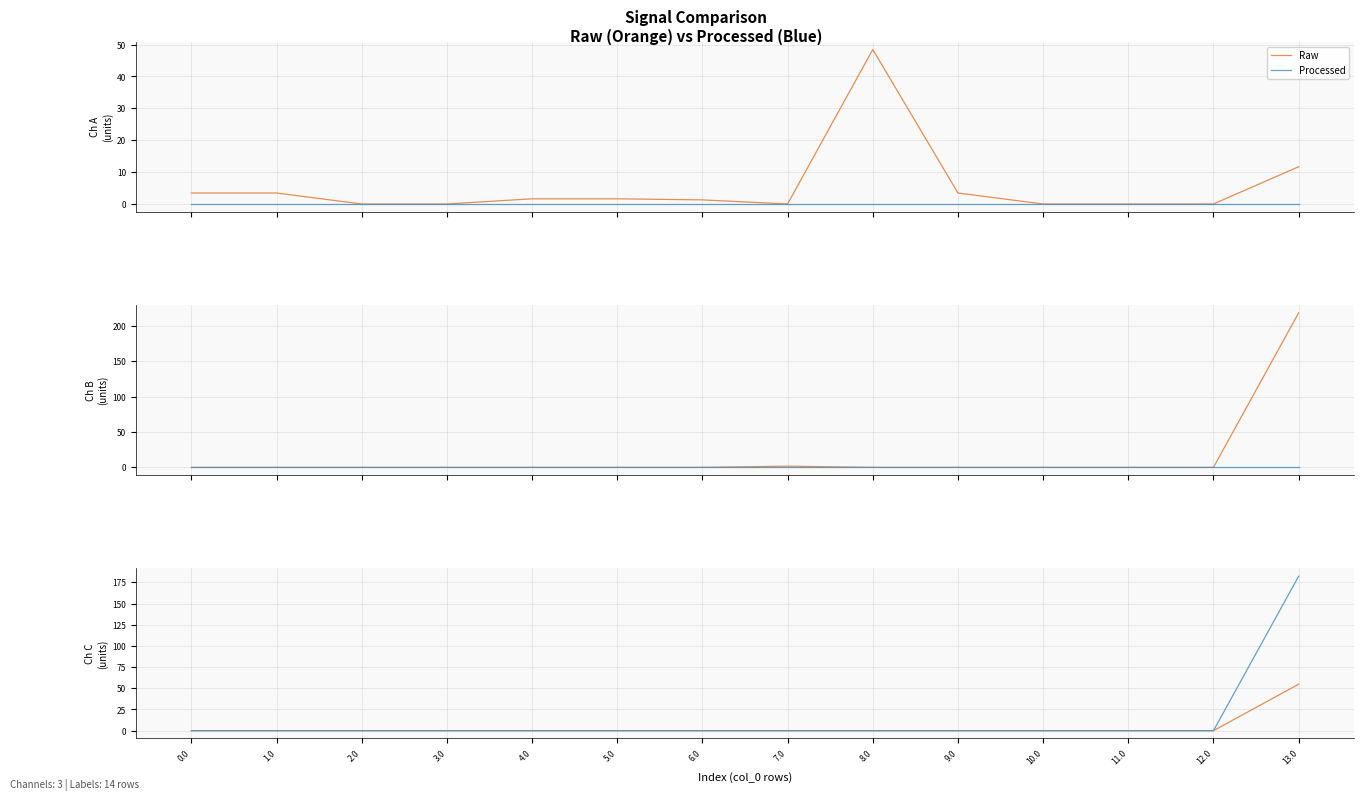

True or false: Processed and Raw cross at least once.

False